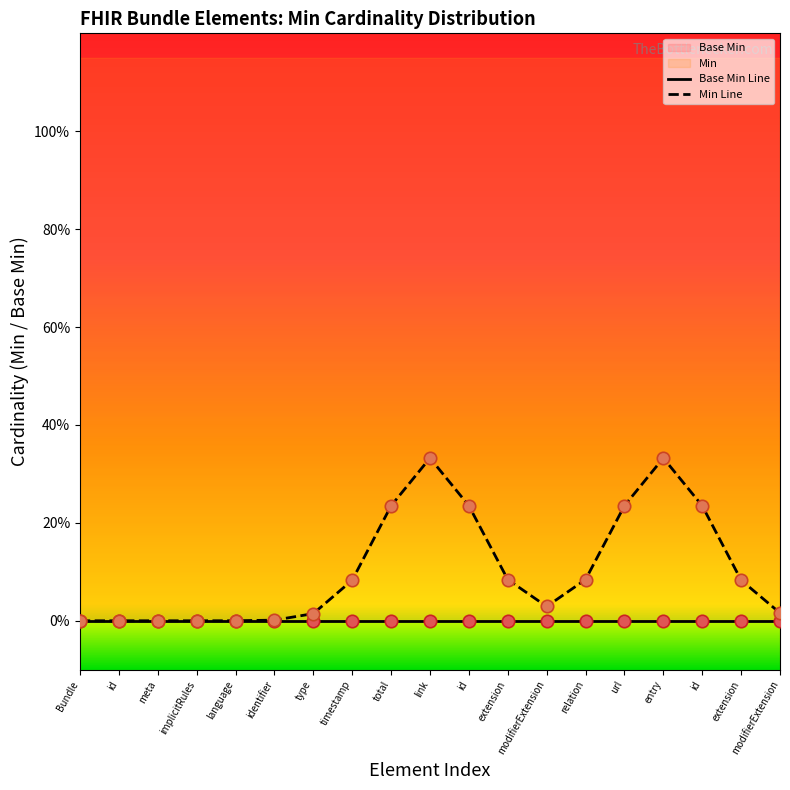

Which series has the largest total across all categories?

Min Line